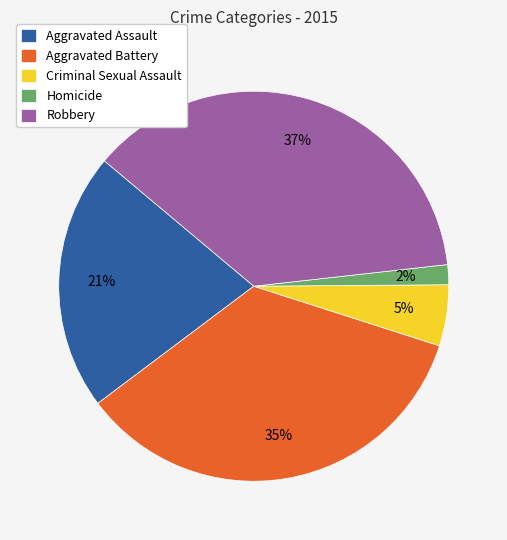

To the nearest percent, what percentage of the pie is Aggravated Battery?

35%